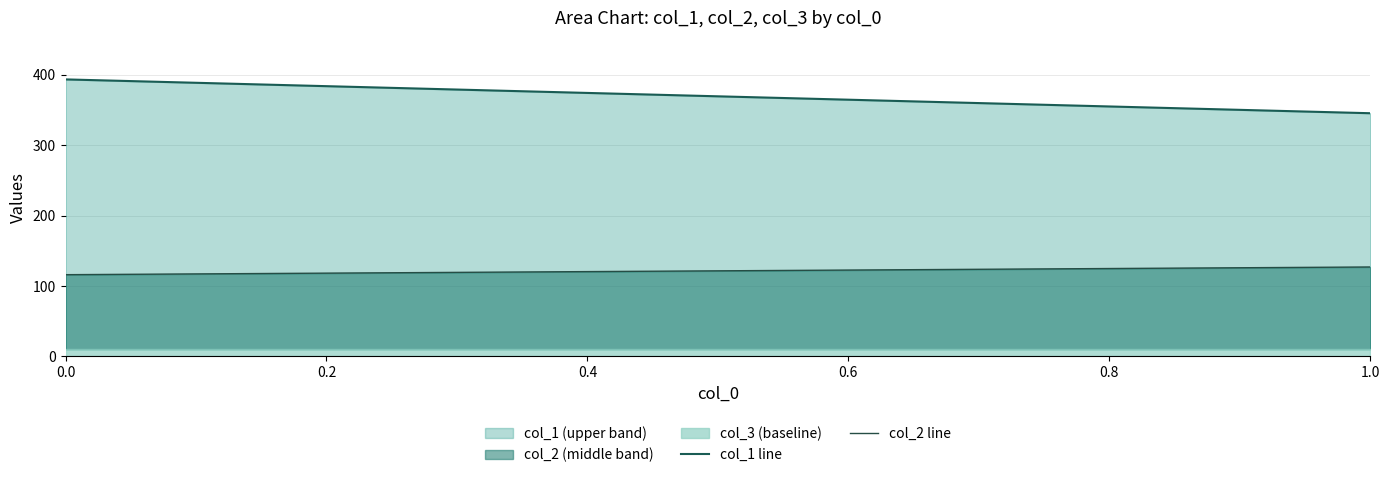

Rank the series by their average value, from highest to lowest.

col_1 line, col_2 line